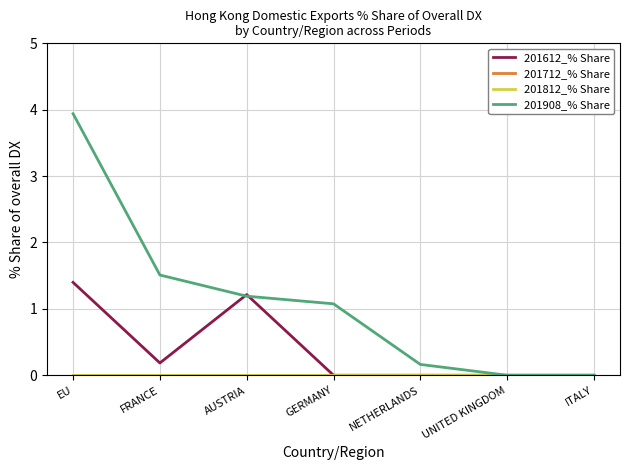

Reading right to left, extract all data points from this chart.

201612_% Share: ITALY=0.0	UNITED KINGDOM=0.0	NETHERLANDS=0.0	GERMANY=0.0	AUSTRIA=1.2	FRANCE=0.2	EU=1.4
201712_% Share: ITALY=0.0	UNITED KINGDOM=0.0	NETHERLANDS=0.0	GERMANY=0.0	AUSTRIA=0.0	FRANCE=0.0	EU=0.0
201812_% Share: ITALY=0.0	UNITED KINGDOM=0.0	NETHERLANDS=0.0	GERMANY=0.0	AUSTRIA=0.0	FRANCE=0.0	EU=0.0
201908_% Share: ITALY=0.0	UNITED KINGDOM=0.0	NETHERLANDS=0.2	GERMANY=1.1	AUSTRIA=1.2	FRANCE=1.5	EU=3.9